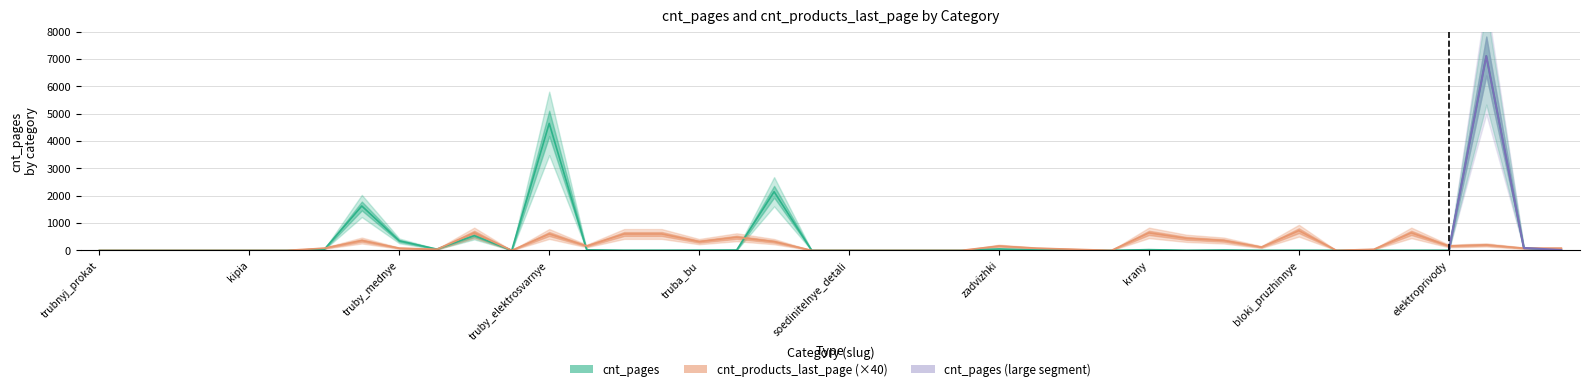

True or false: cnt_pages and cnt_products_last_page intersect in this chart.

True